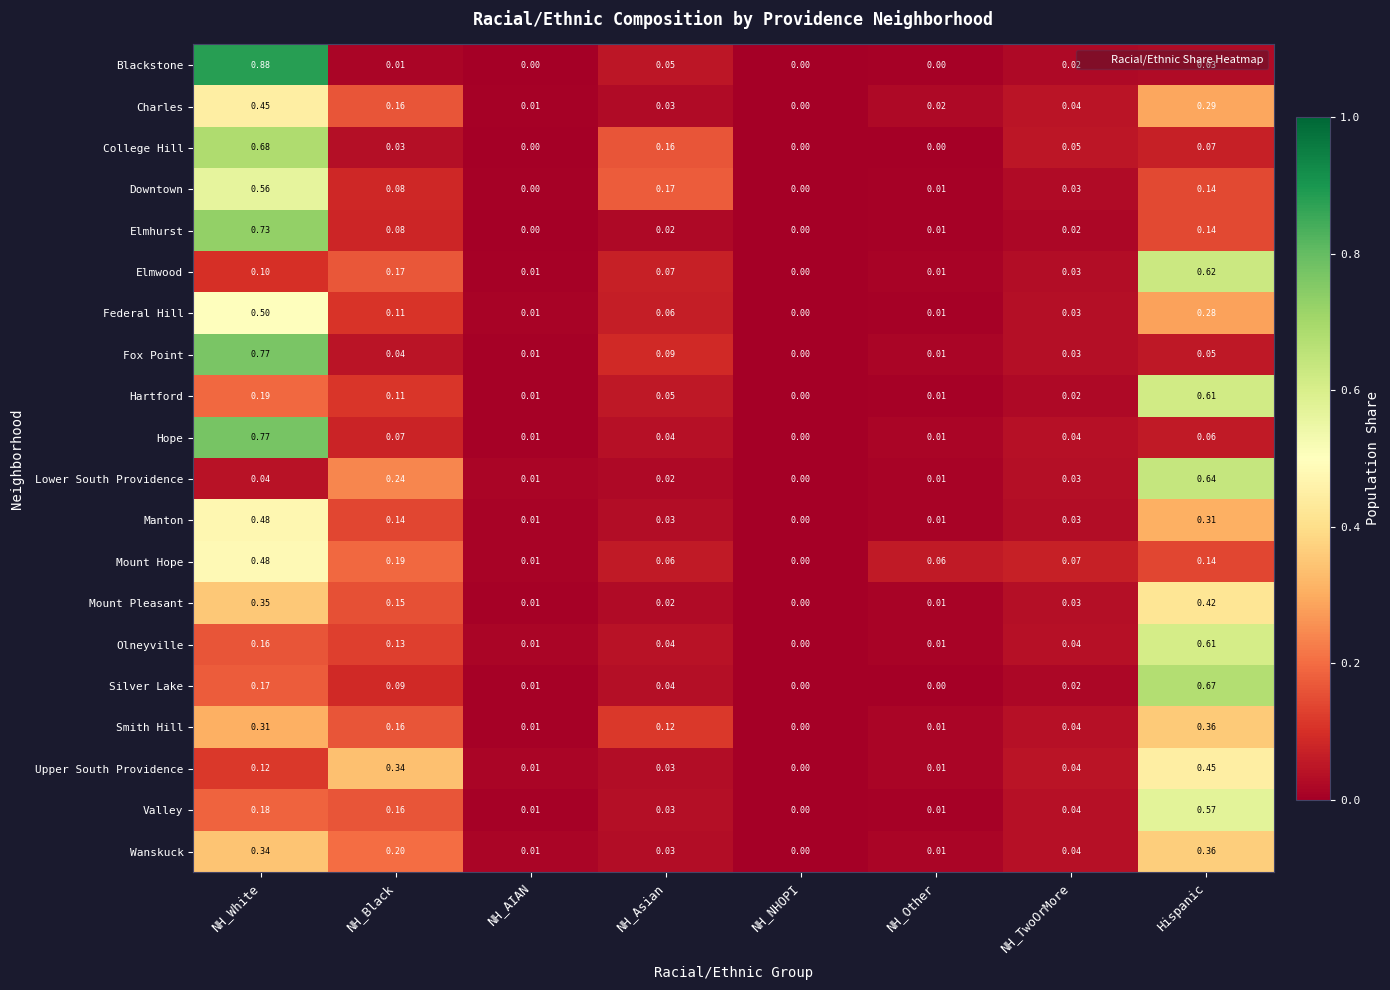

Which series changed the most between NH_AIAN and NH_Other?

Mount Hope